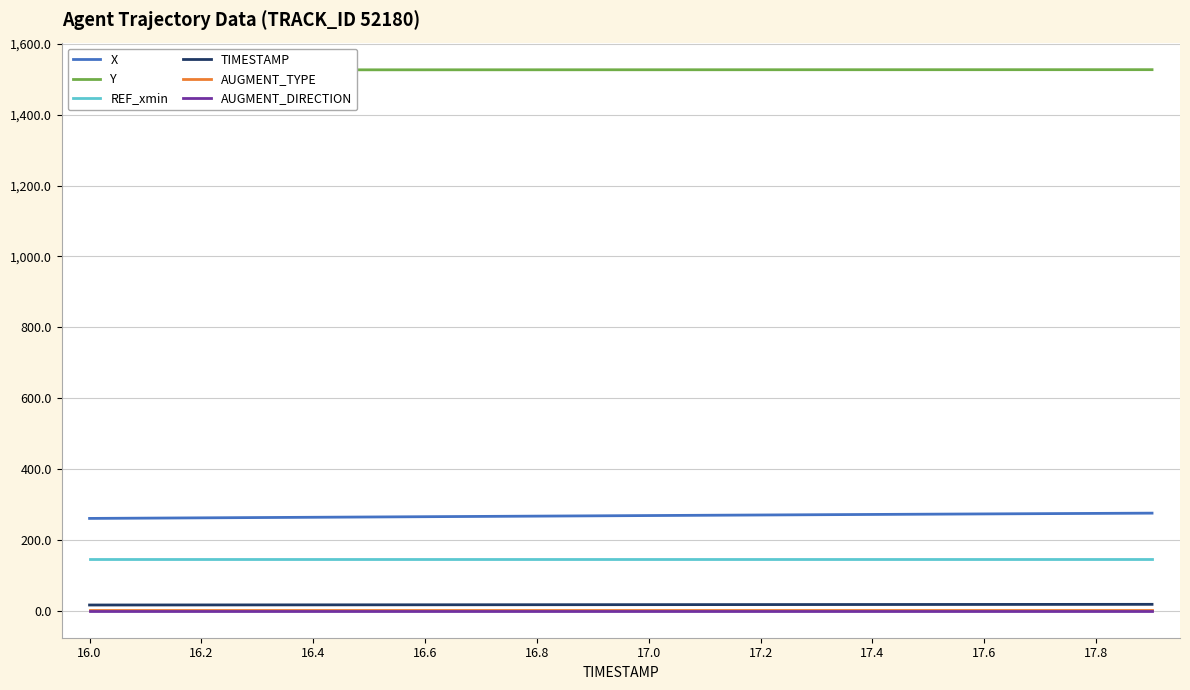

What is the highest value of the X series?

275.4